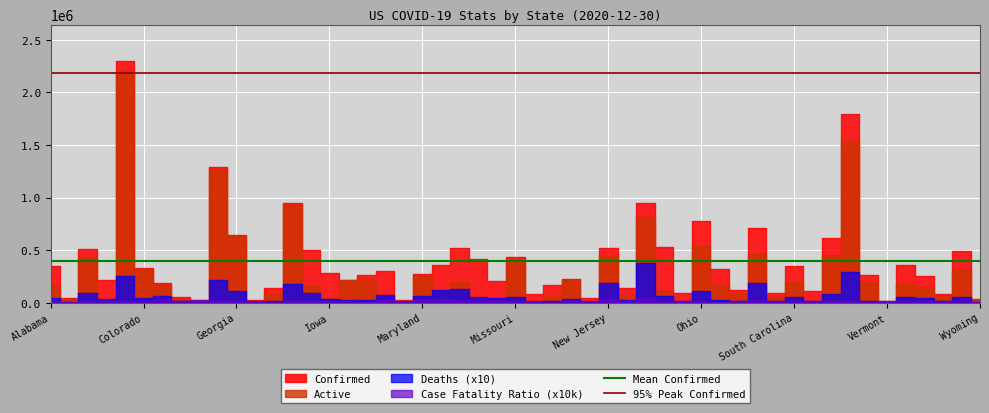

What is the highest value of the 95% Peak Confirmed series?

2185626.0